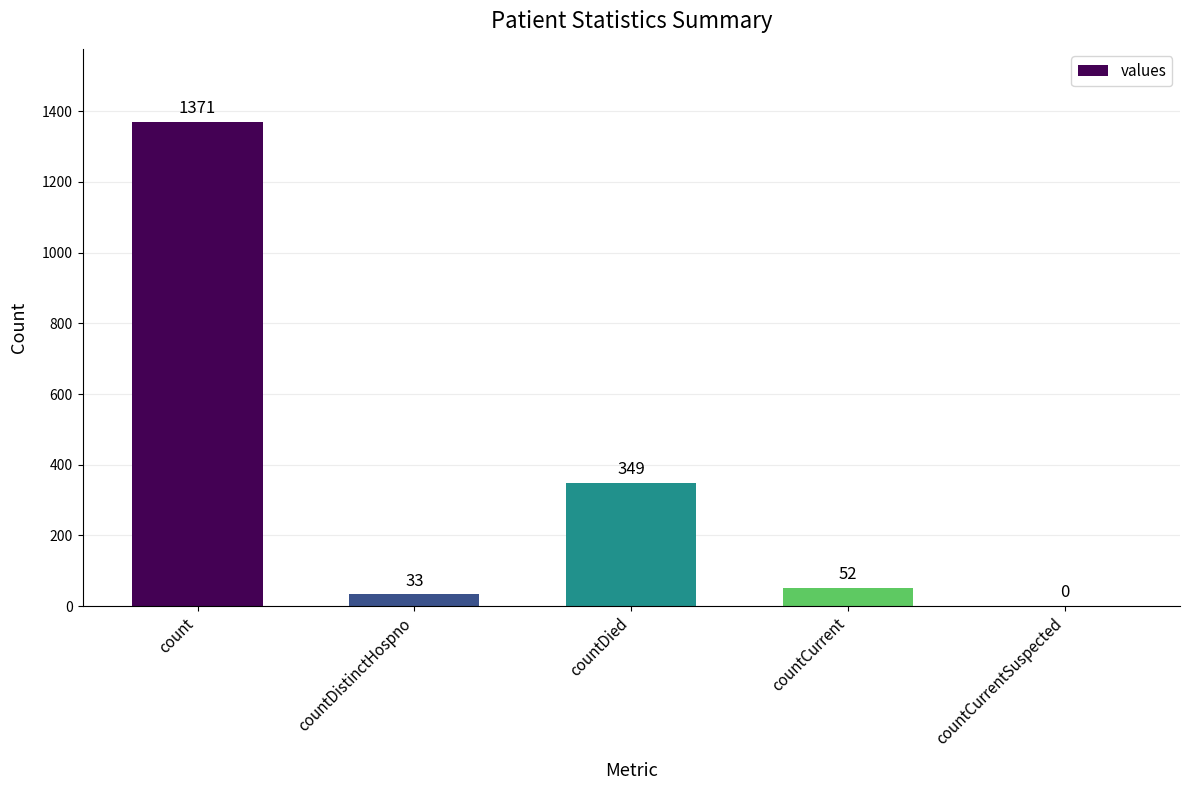

At which category does the chart reach its peak across all series?

count